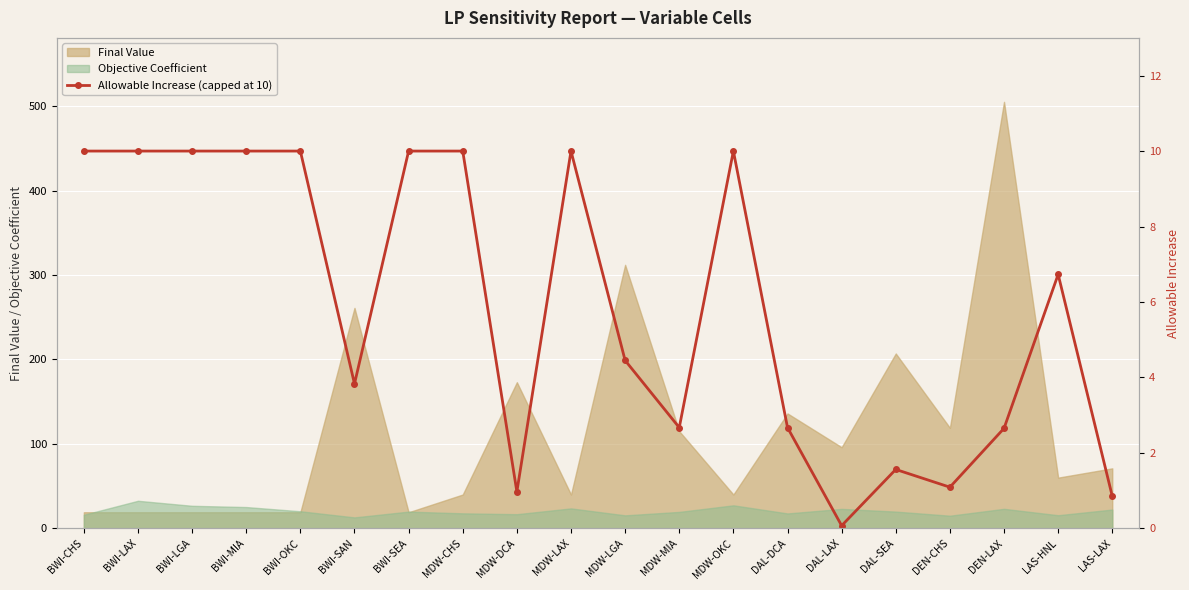

What is the difference between the second highest and second lowest values?

9.2